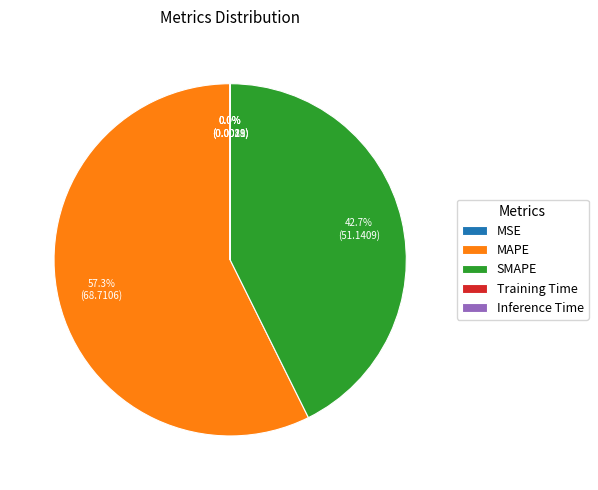

Does MAPE account for over 50% of the chart?

Yes